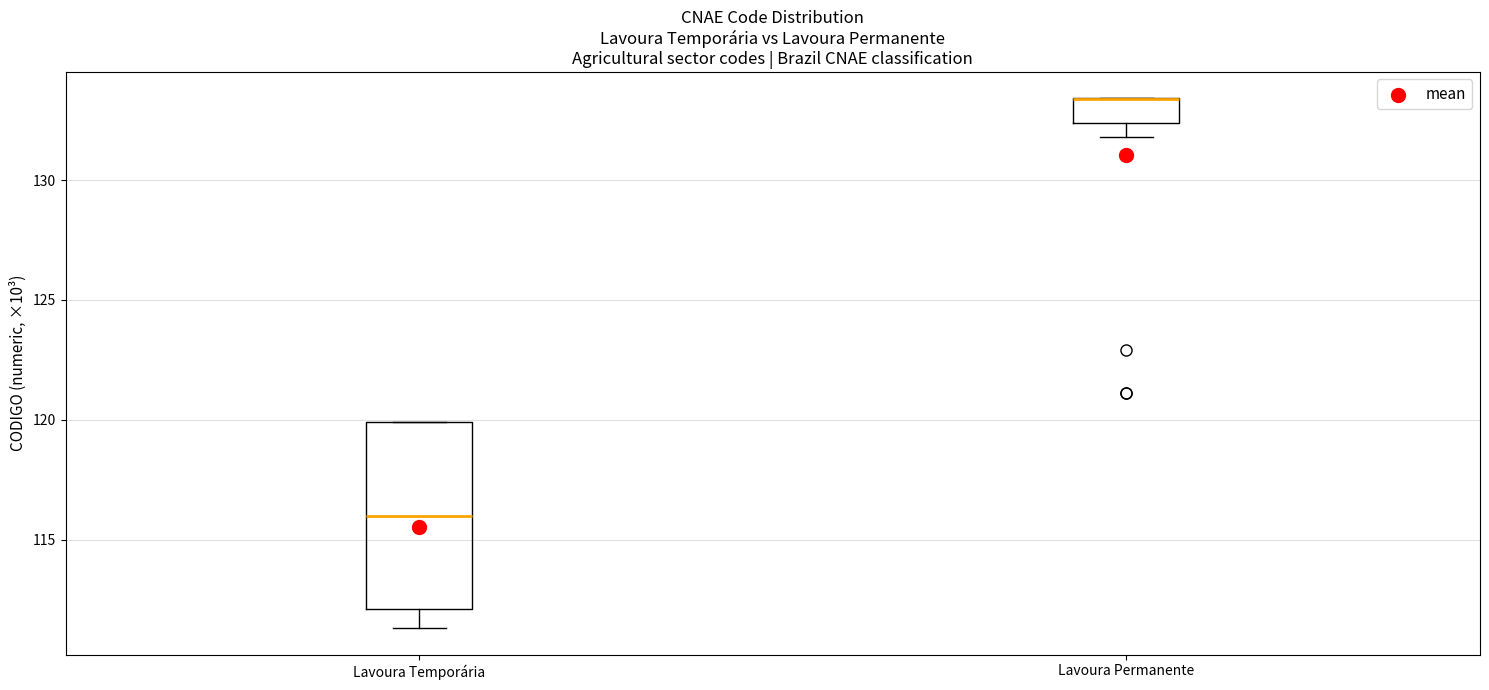

Reading left to right, read every box against the y-axis: the position of its median line, the range the box covers, and the ends of its whiskers. The values are not printed on the chart, so give them approximately, as read against the axis.

Lavoura Temporária: median 116.0, box 112.0 to 120.0, whiskers 111.5 to 120.0
Lavoura Permanente: median 133.5 (drawn on the box's upper edge), box 132.5 to 133.5, whiskers 132.0 to 133.5